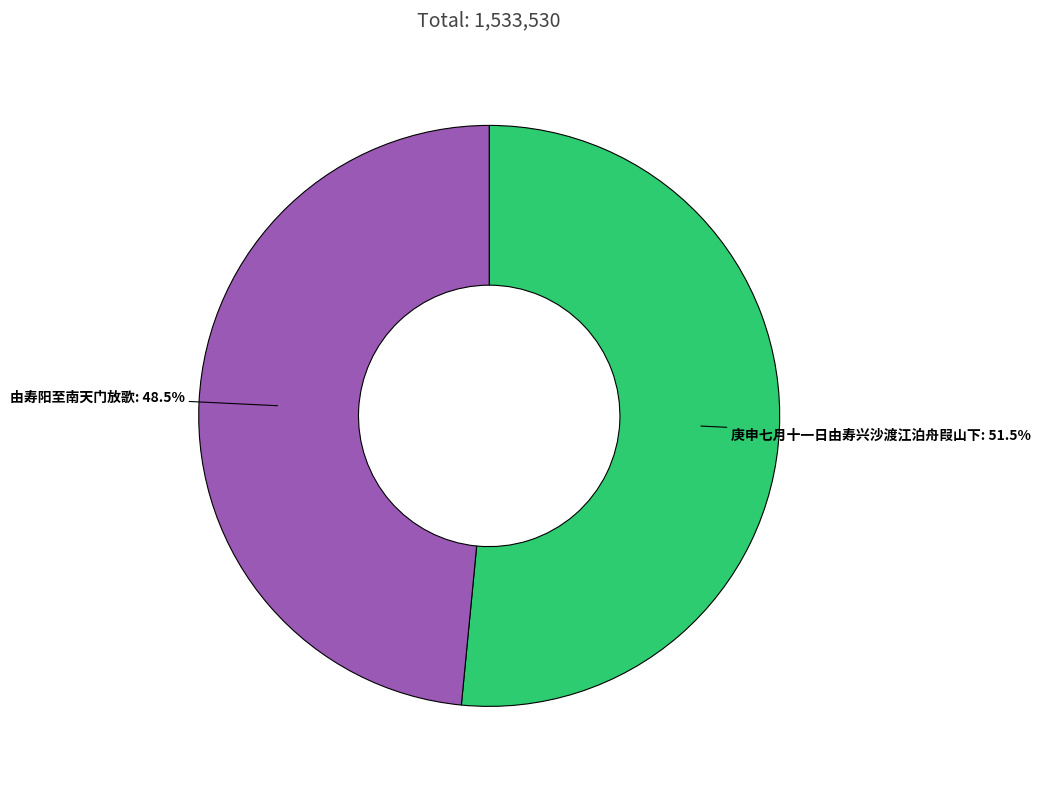

Do 庚申七月十一日由寿兴沙渡江泊舟叚山下 and 由寿阳至南天门放歌 together represent more than half of the pie?

Yes